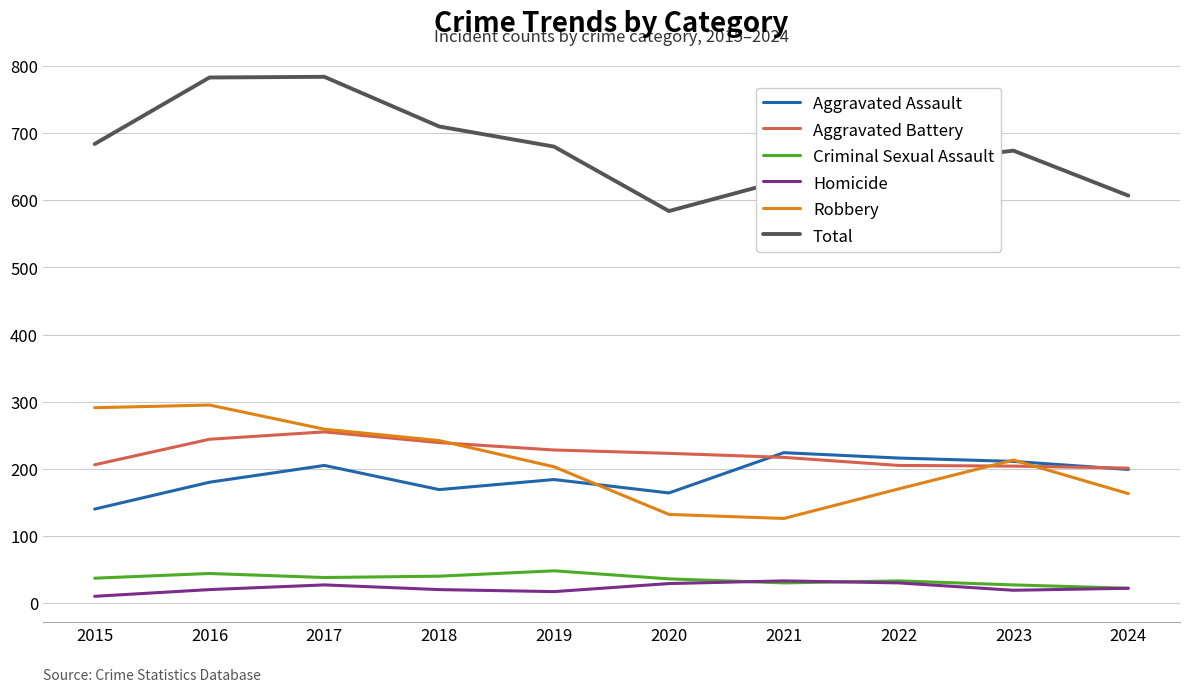

True or false: Homicide has more than 0 interior local peaks.

True